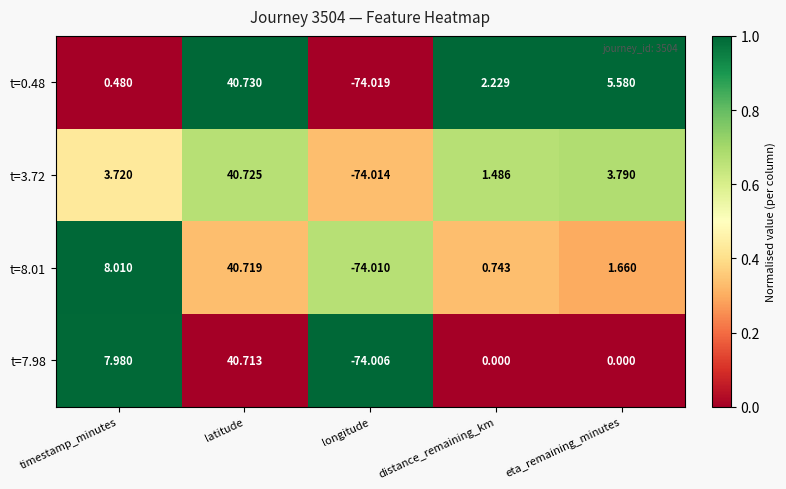

Which label corresponds to the largest value in the chart?

latitude